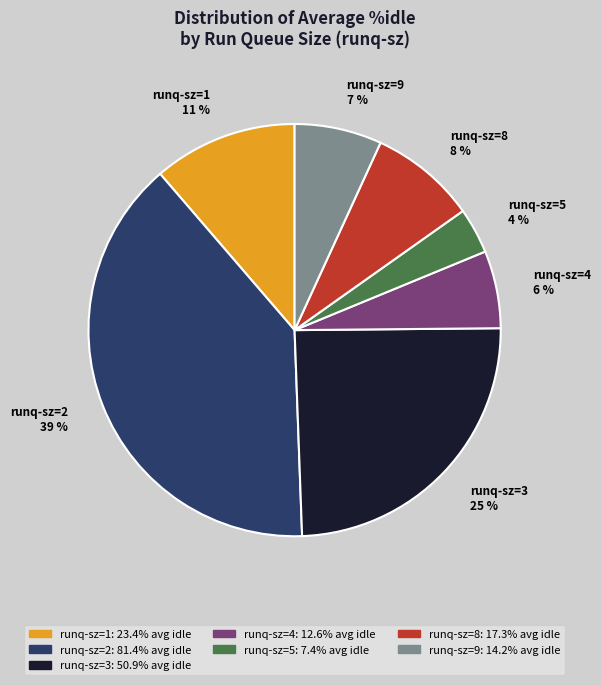

The runq-sz=8 8 % slice represents 18% of the pie. True or false?

False